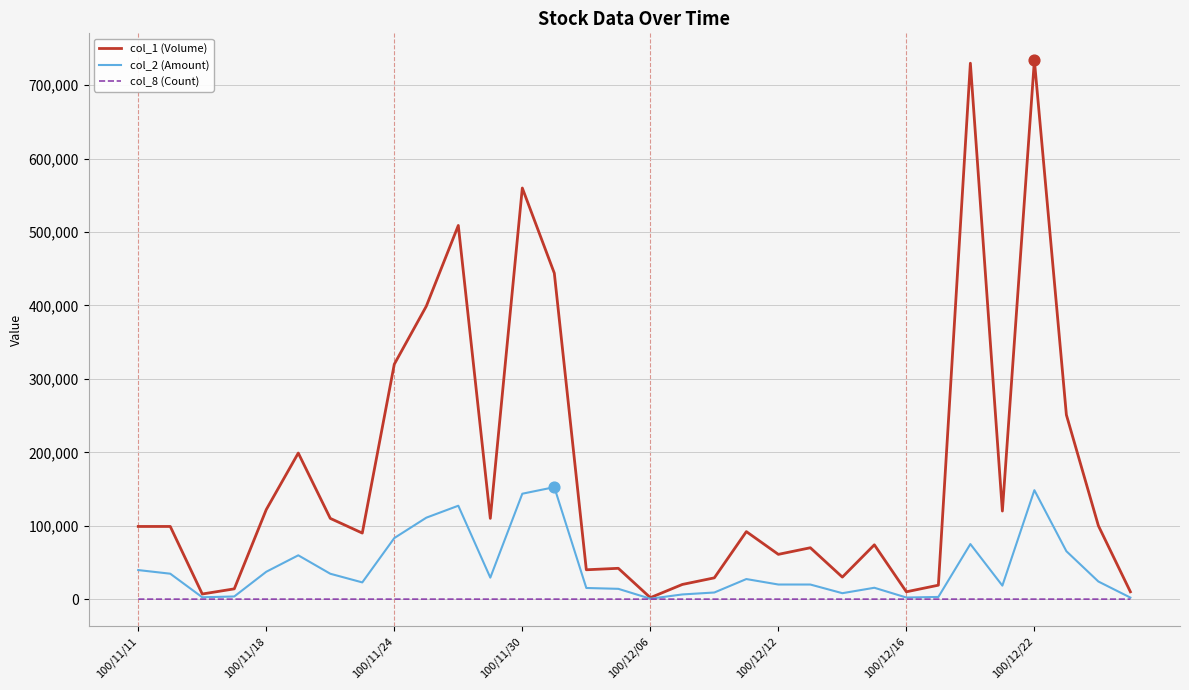

What are all the series names shown in the legend?

col_1 (Volume), col_2 (Amount), col_8 (Count)